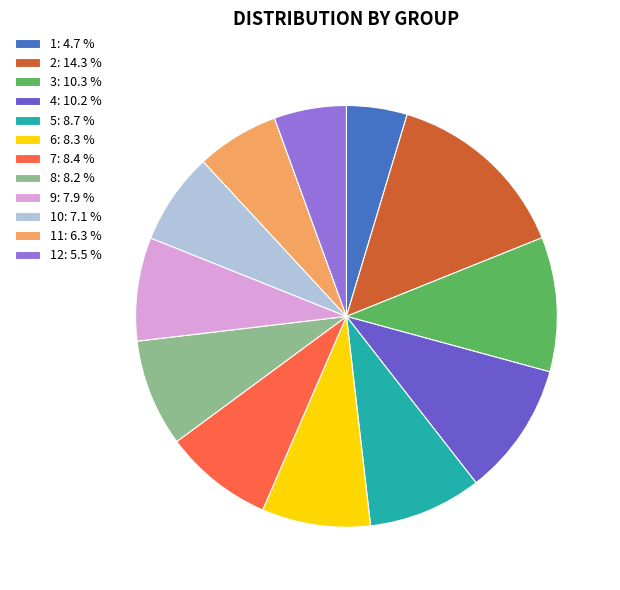

Which slice is the largest?

2: 14.3 %